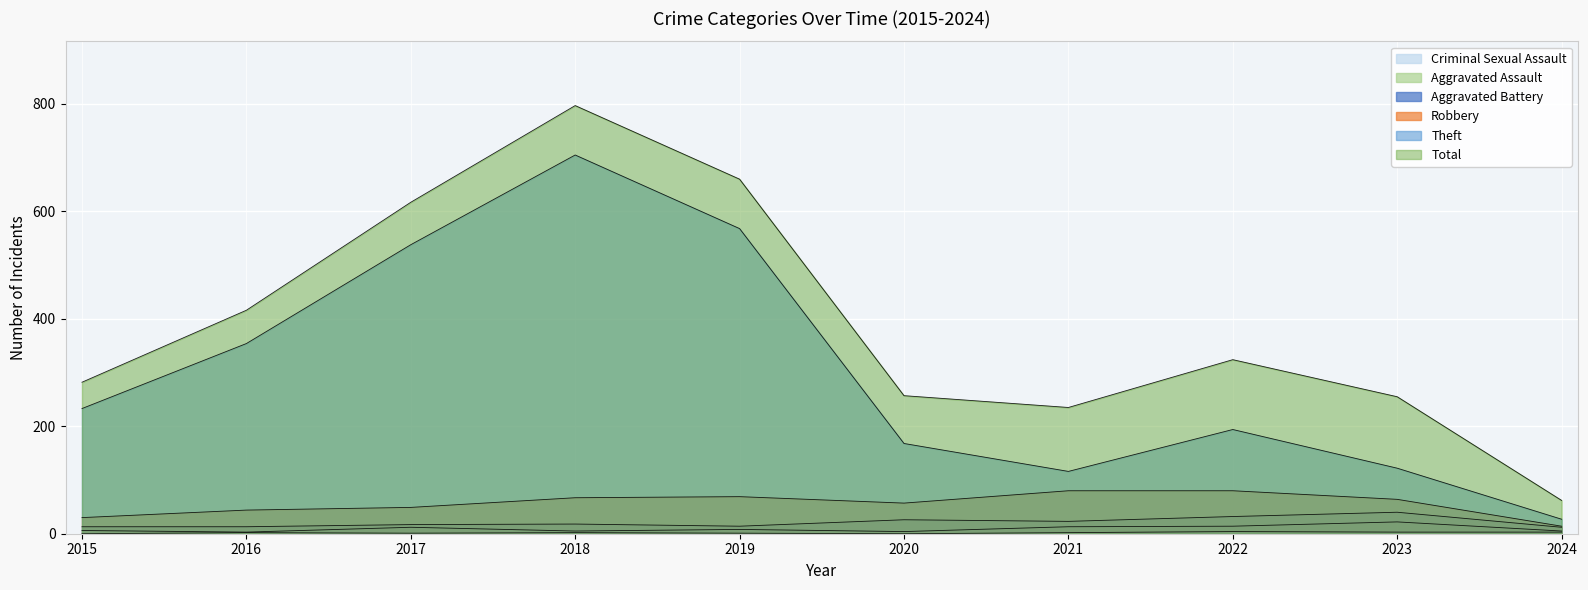

What is the difference between the second highest and second lowest values in the Aggravated Assault series?

10